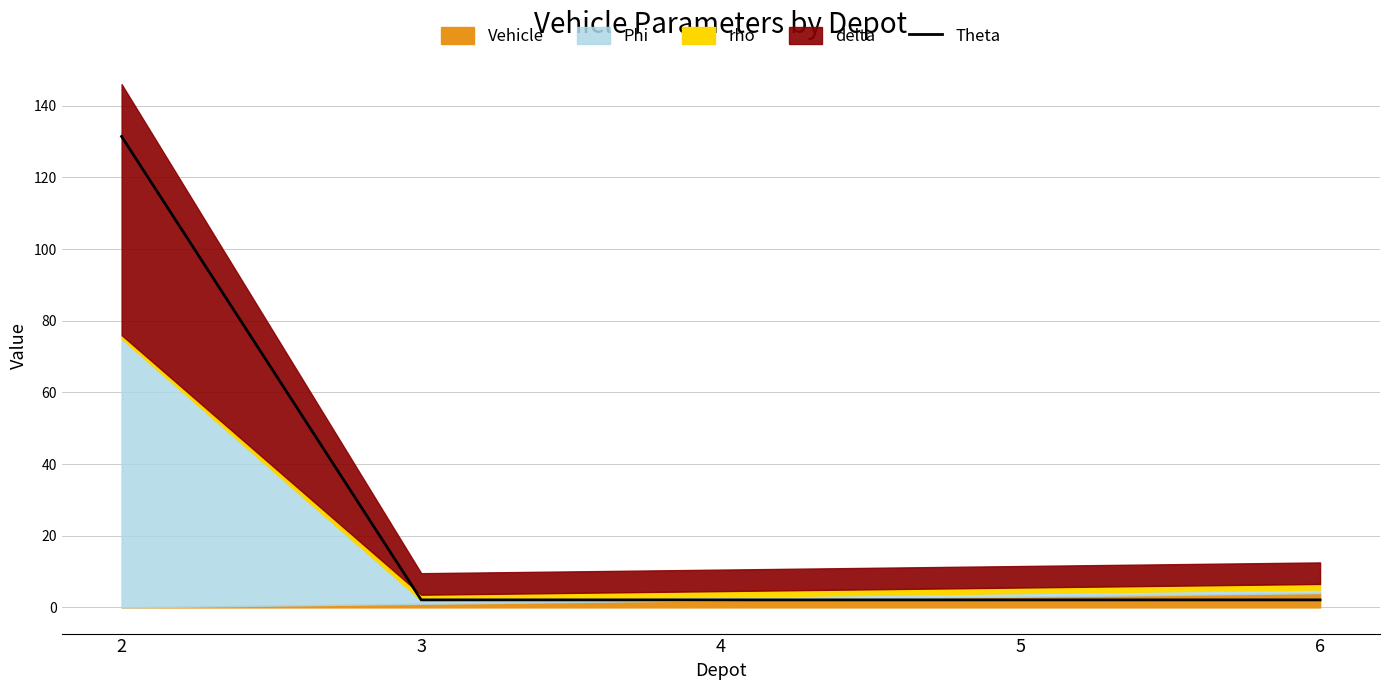

What is the value of the 4th point from the left?

2.1